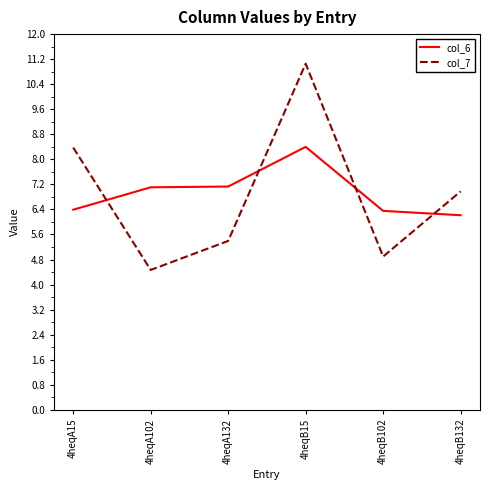

How many categories are shown in the chart?

6